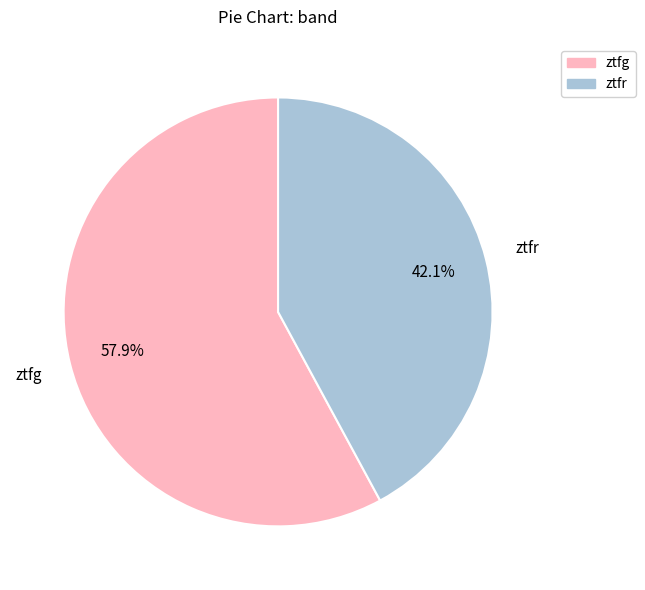

Between ztfr and ztfg, which is larger?

ztfg